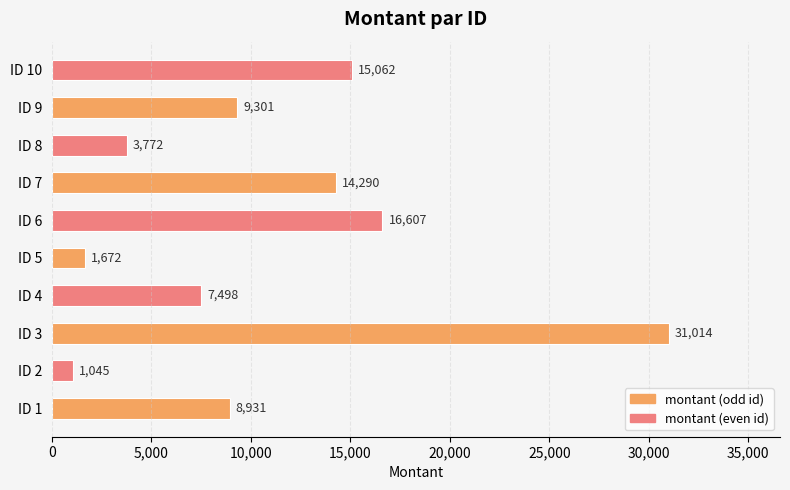

What is the sum of all values?

109192